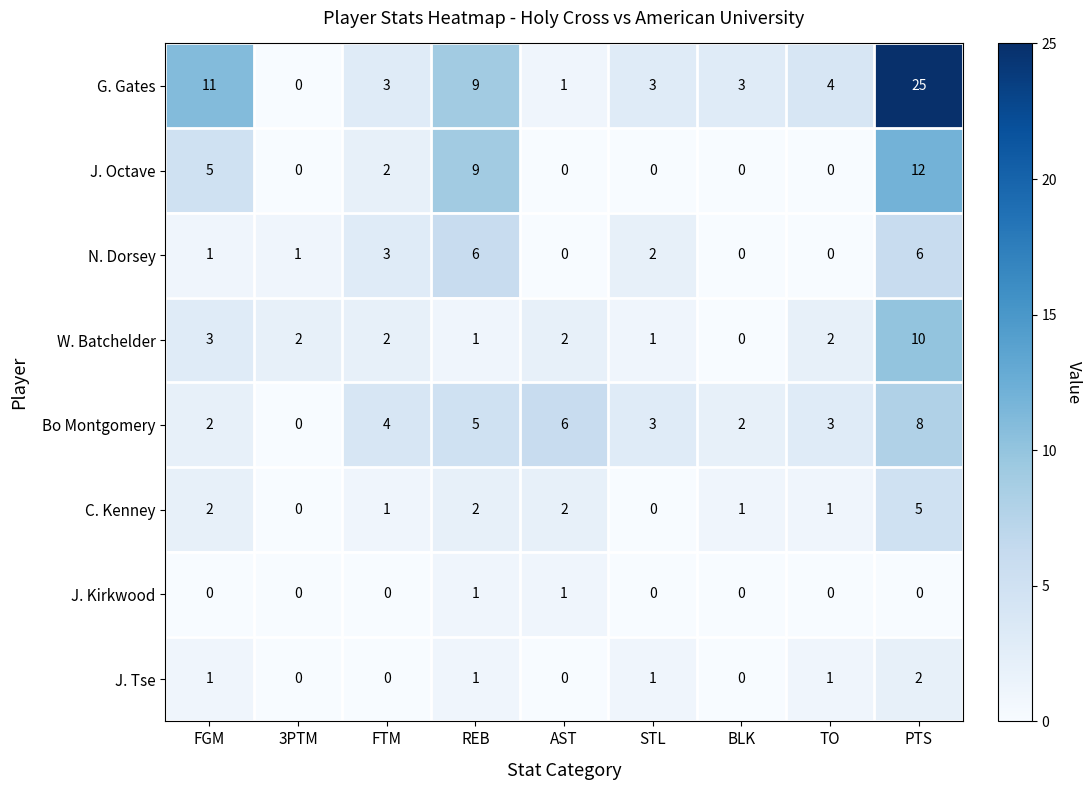

What is the difference between the maximum and minimum values in the Bo Montgomery series?

8